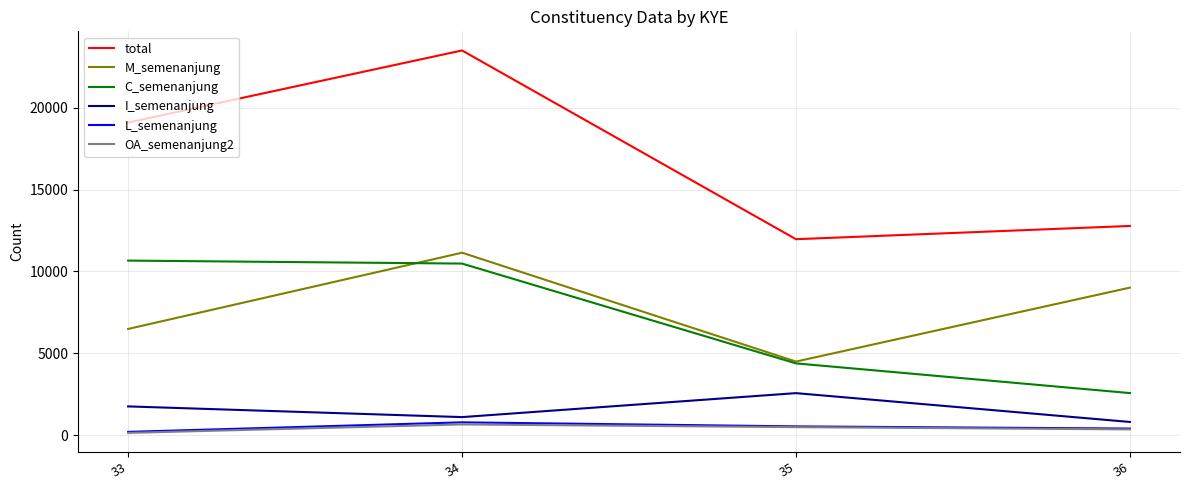

The M_semenanjung series shows 9012 at 36. True or false?

True